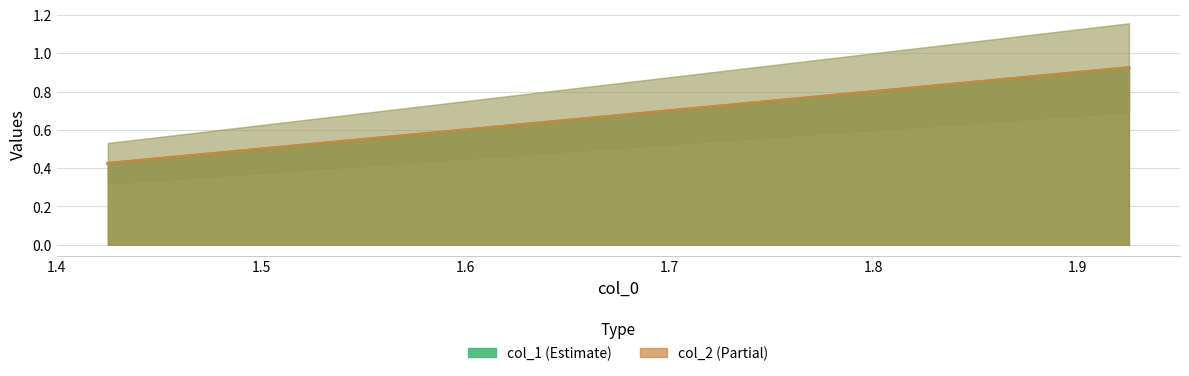

The value of col_1 at 1.6 is 1.0. True or false?

False